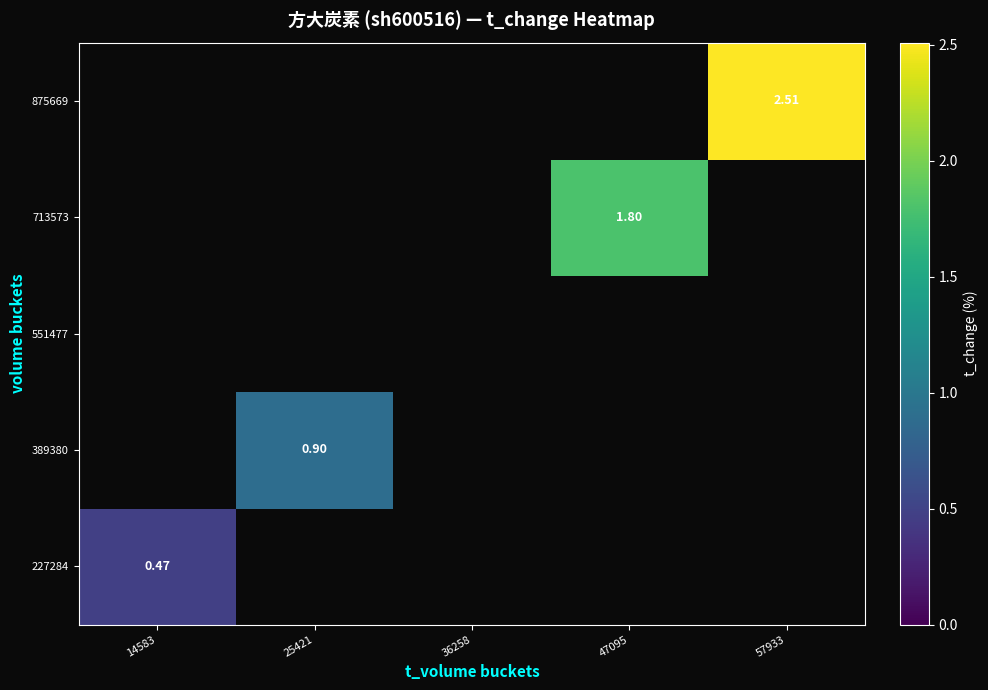

Which series has the widest spread of values?

227284